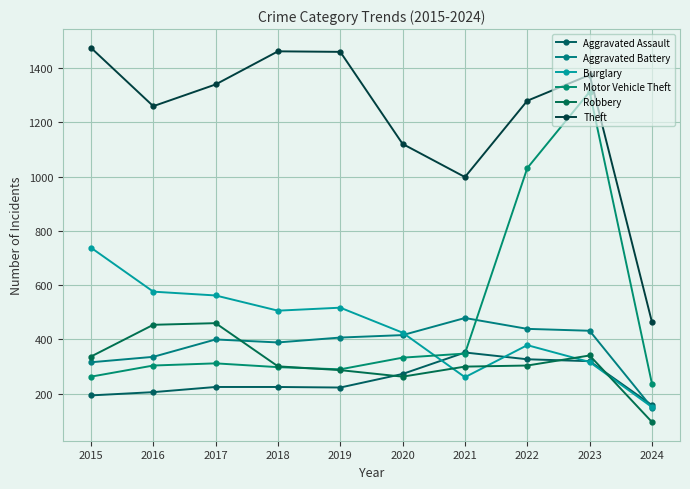

Which category has the lowest value in the Aggravated Assault series?

2024